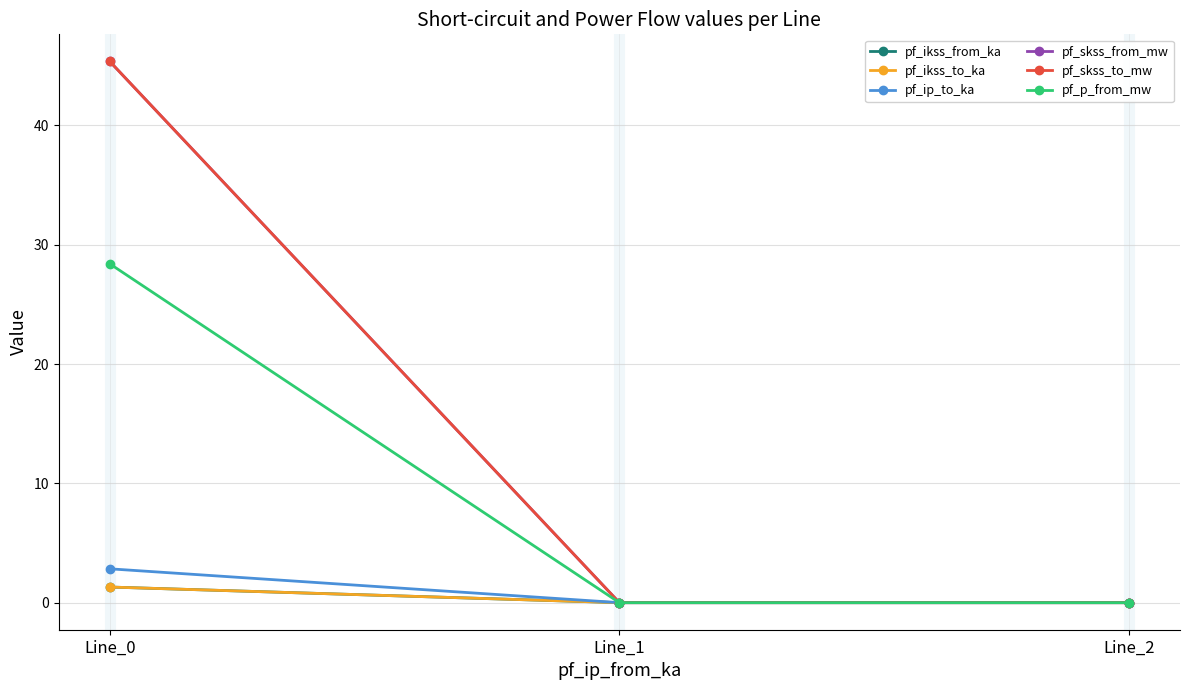

Does the chart have visible grid lines?

Yes